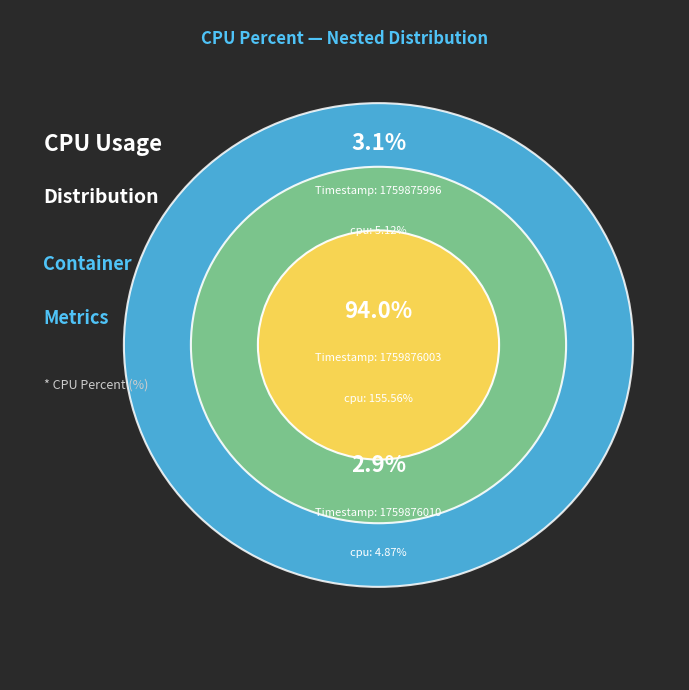

What is the smallest slice in the pie chart?

1759876010